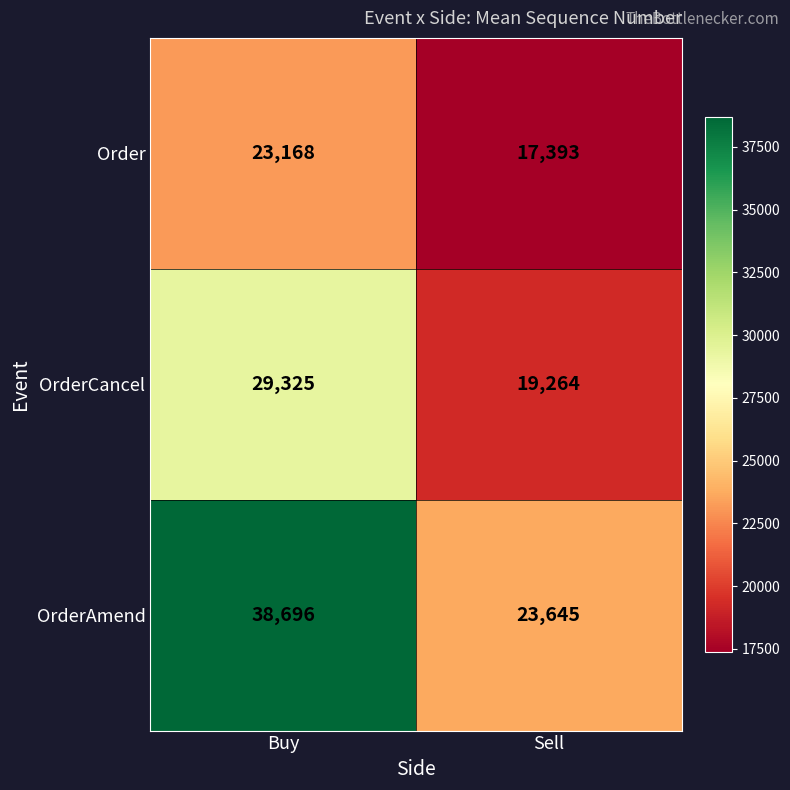

Which series has the widest spread of values?

OrderAmend